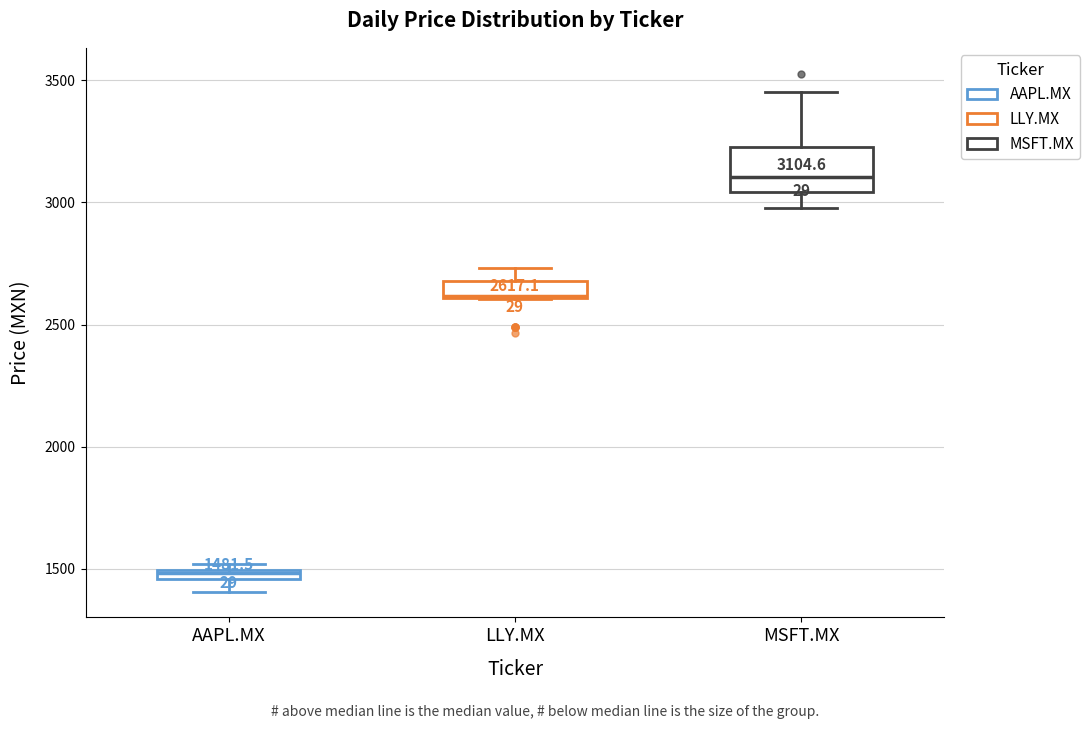

Which box has the highest median line?

MSFT.MX